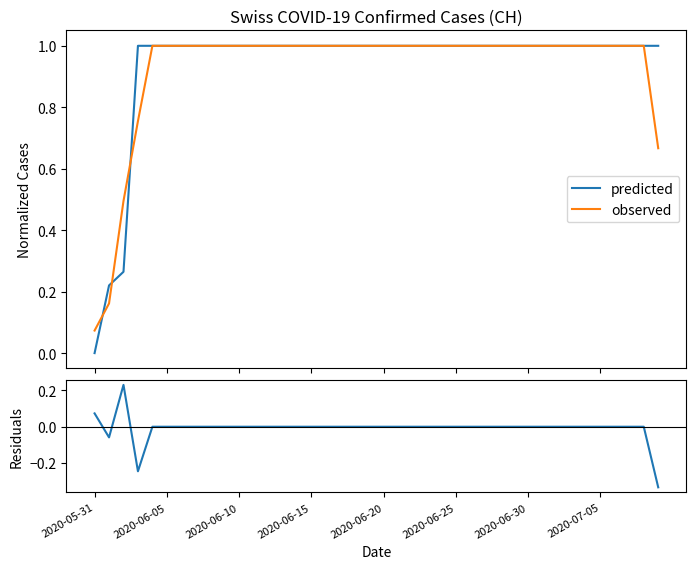

What is the highest value of the observed series?

1.0